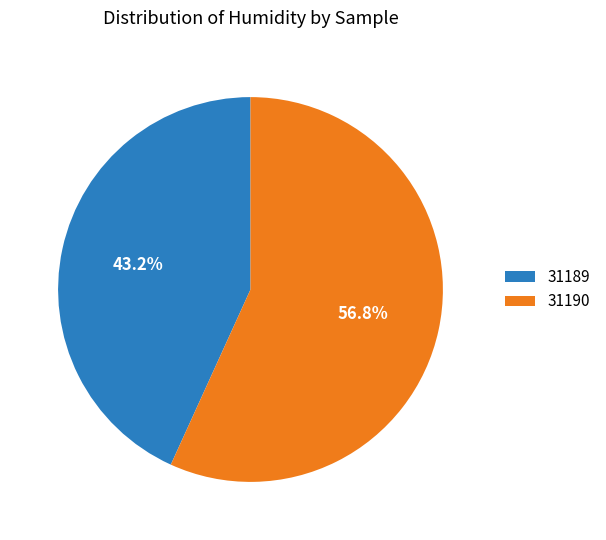

Is the sum of 31189 and 31190 greater than half?

Yes